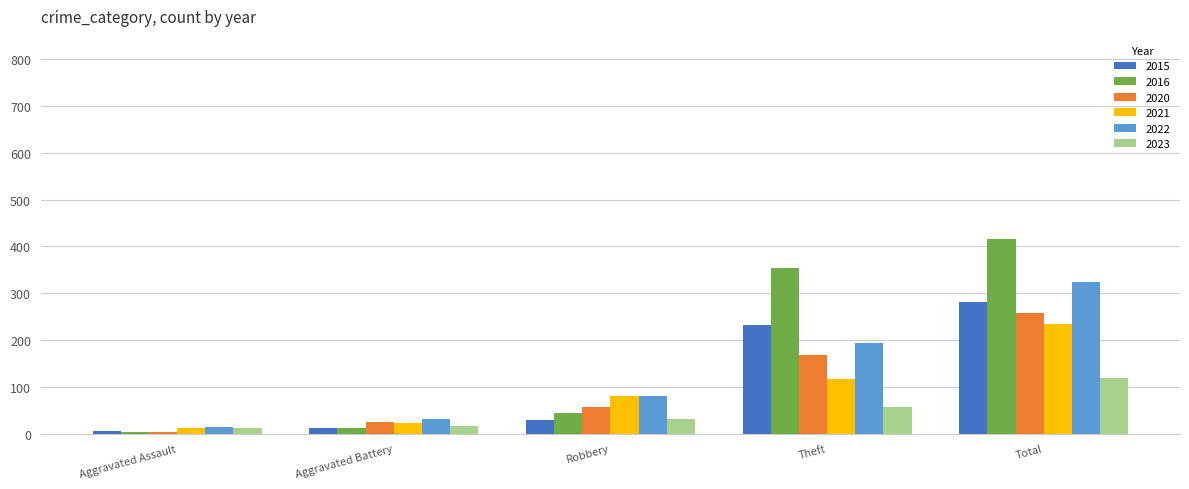

What is the difference between the highest and lowest values at Total?

296